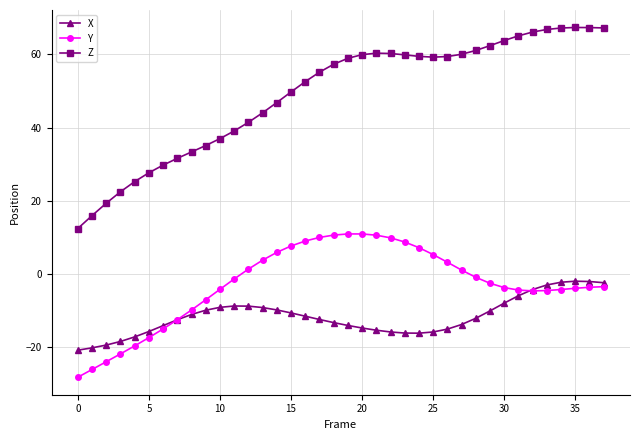

True or false: X has more than 0 interior local peaks.

True